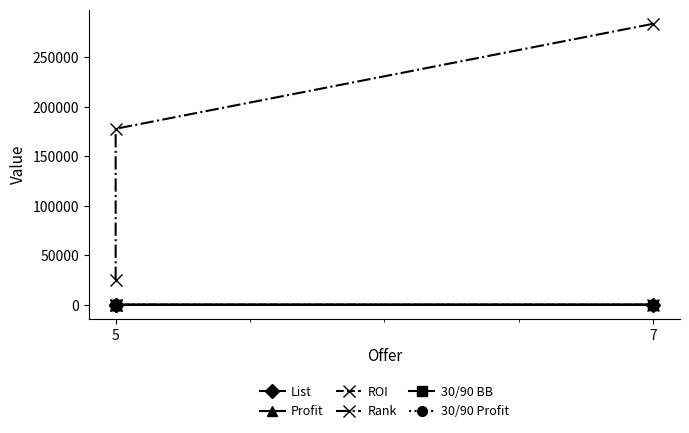

Reading left to right, transcribe all the data shown in this chart.

List: 76.1	51.1	77.0
Profit: 53.7	30.4	16.8
ROI: 9.0	5.1	0.4
Rank: 25061.0	177902.0	284022.0
30/90 BB: 75.9	52.6	78.2
30/90 Profit: 53.6	31.6	17.8